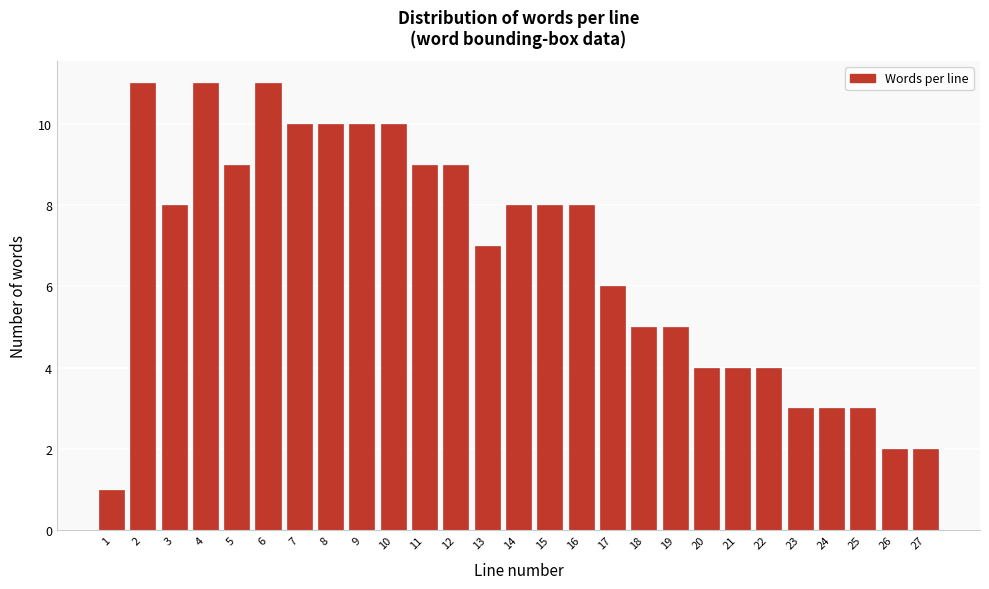

Reading left to right, extract all data points from this chart.

1	11	8	11	9	11	10	10	10	10	9	9	7	8	8	8	6	5	5	4	4	4	3	3	3	2	2